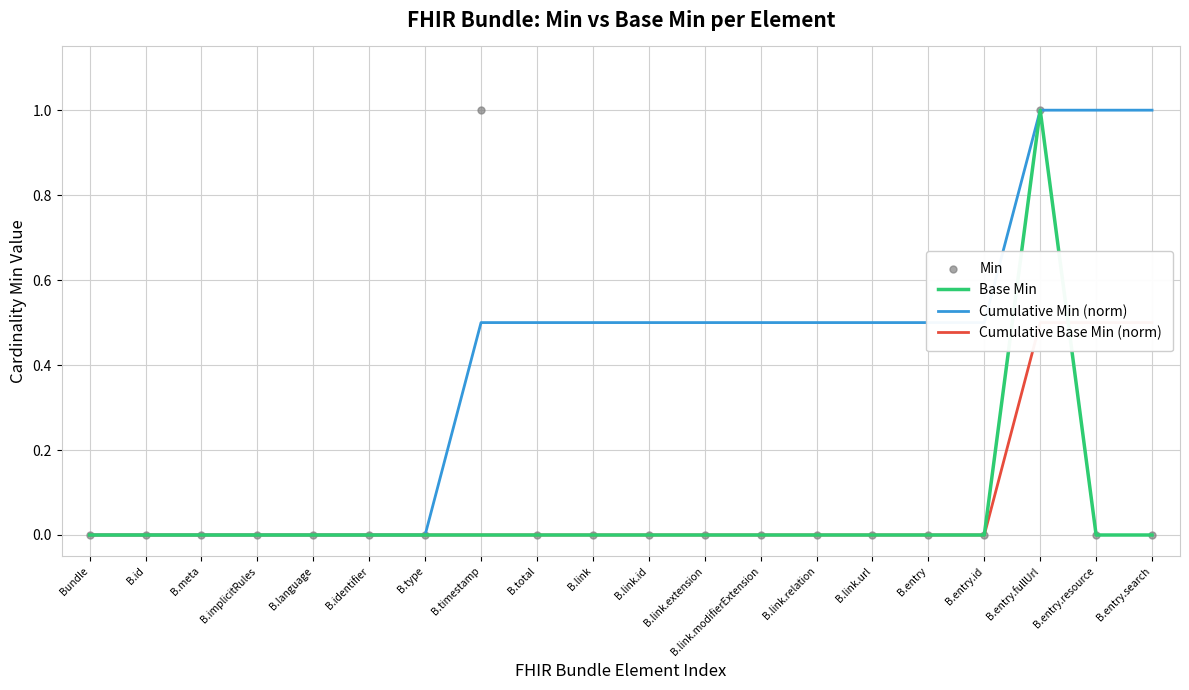

Where is the first local maximum for Min?

B.timestamp